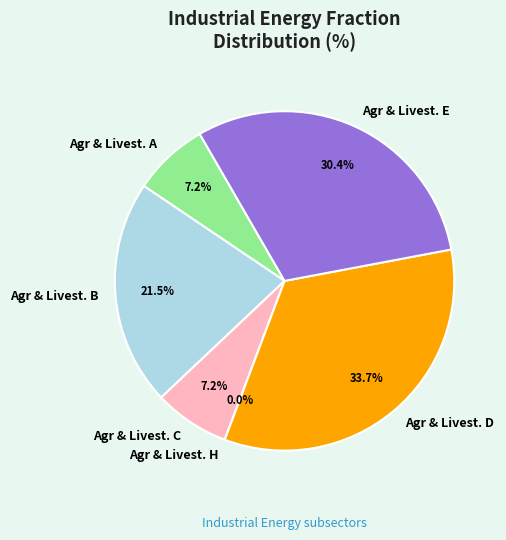

What percentage do agriculture_and_livestock_3 and agriculture_and_livestock_2 together represent?

28.7%